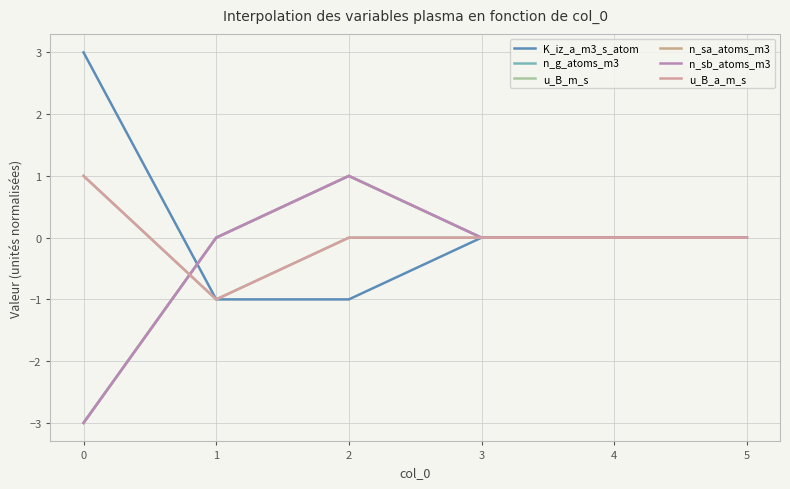

List the series in order of their peak value, highest first.

K_iz_a_m3_s_atom, n_g_atoms_m3, u_B_m_s, n_sa_atoms_m3, n_sb_atoms_m3, u_B_a_m_s